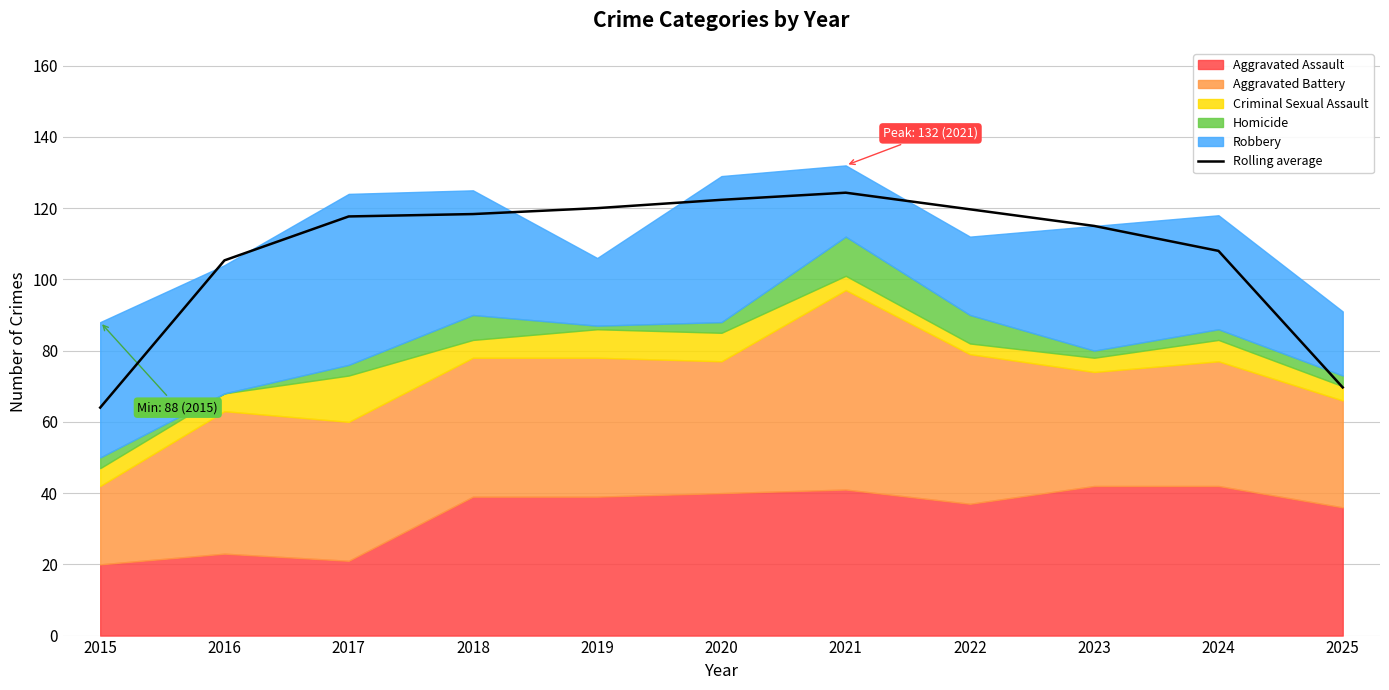

The chart shows a value of 169.5 at 2018. True or false?

False